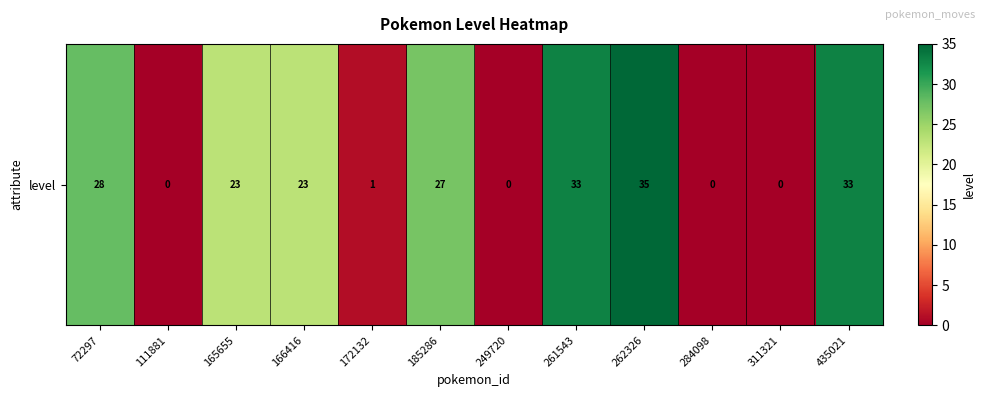

True or false: the data shows 22 at 435021.

False